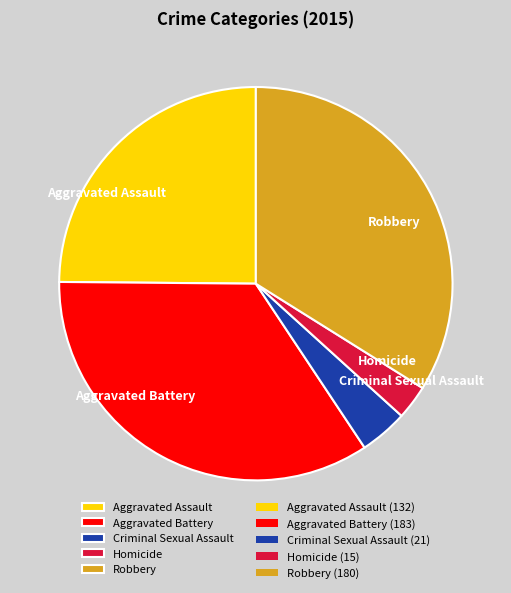

Rank the categories by value from highest to lowest.

Aggravated Battery, Robbery, Aggravated Assault, Criminal Sexual Assault, Homicide